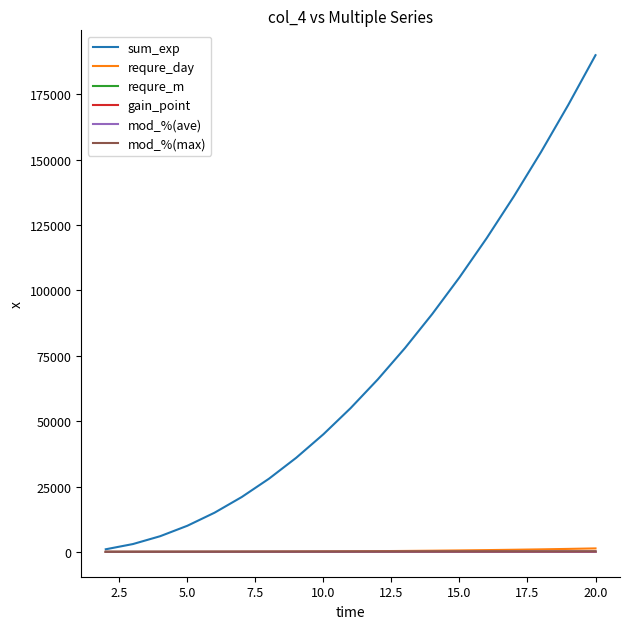

What is the maximum value shown in the chart?

190000.0